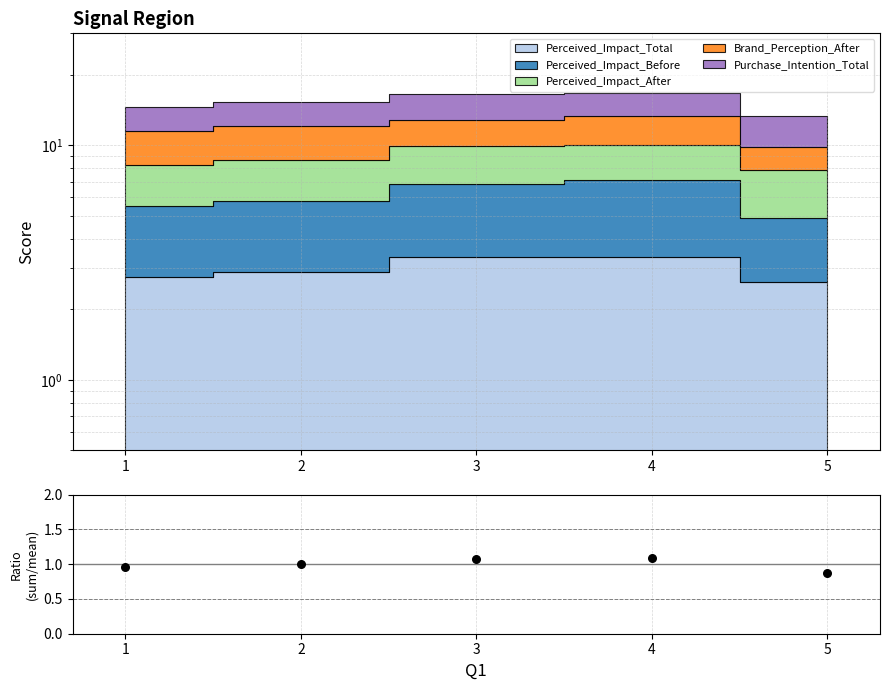

What is the change in value from 4 to 5?

-0.2